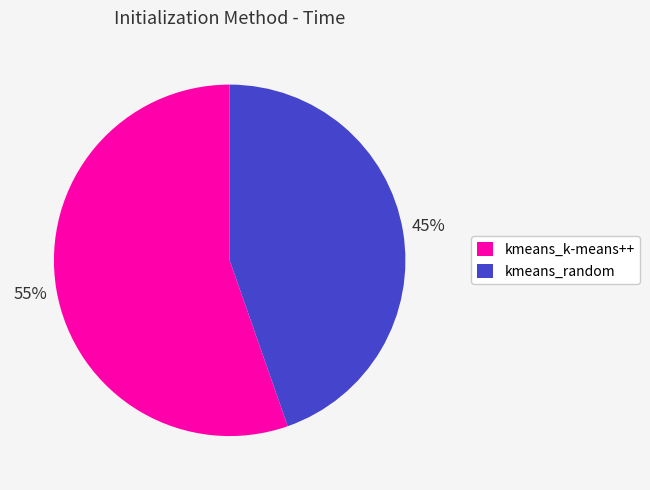

Is the sum of kmeans_k-means++ and kmeans_random greater than half?

Yes